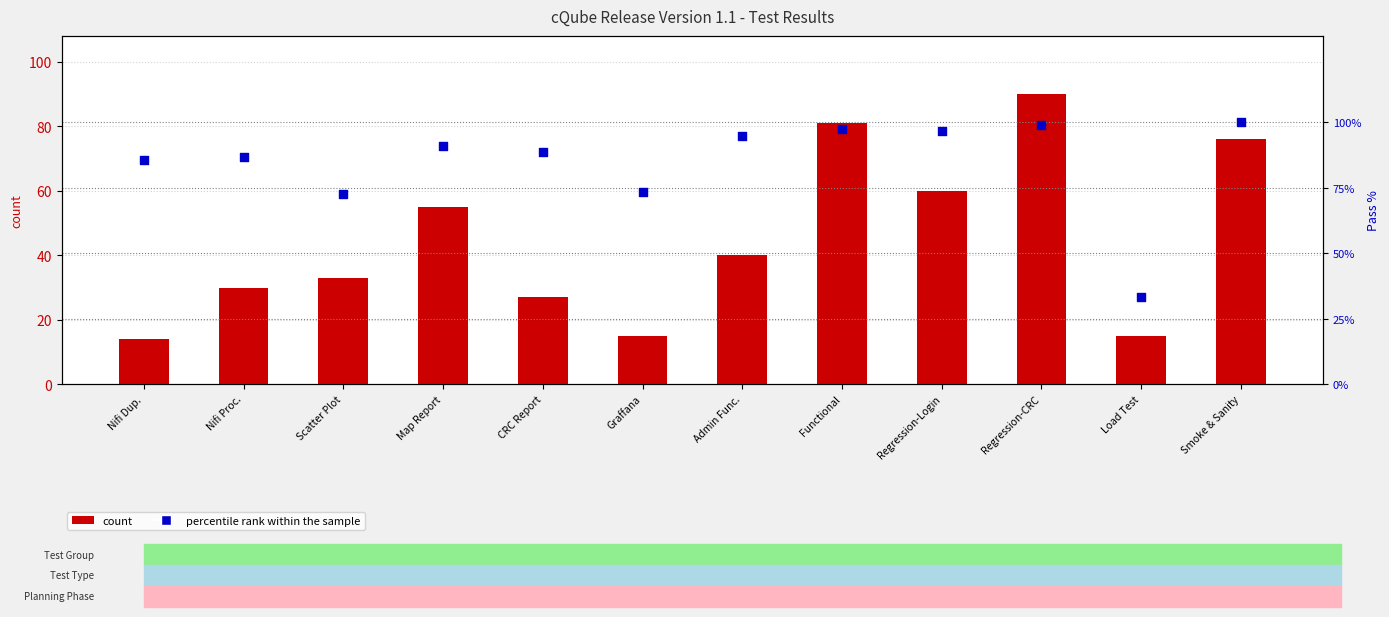

Which series has the widest spread of Y values?

count